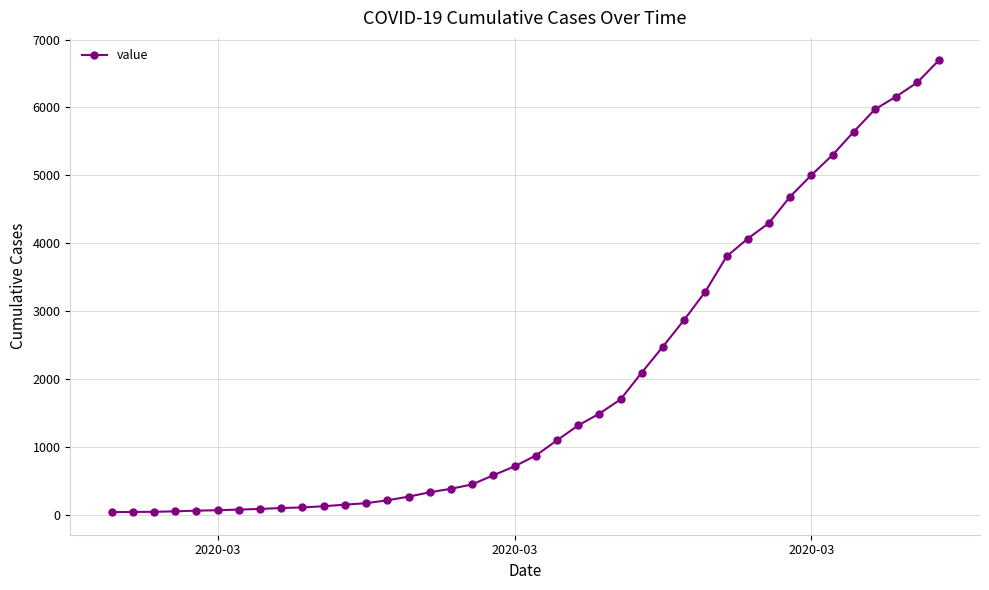

What is the greatest value displayed?

6692